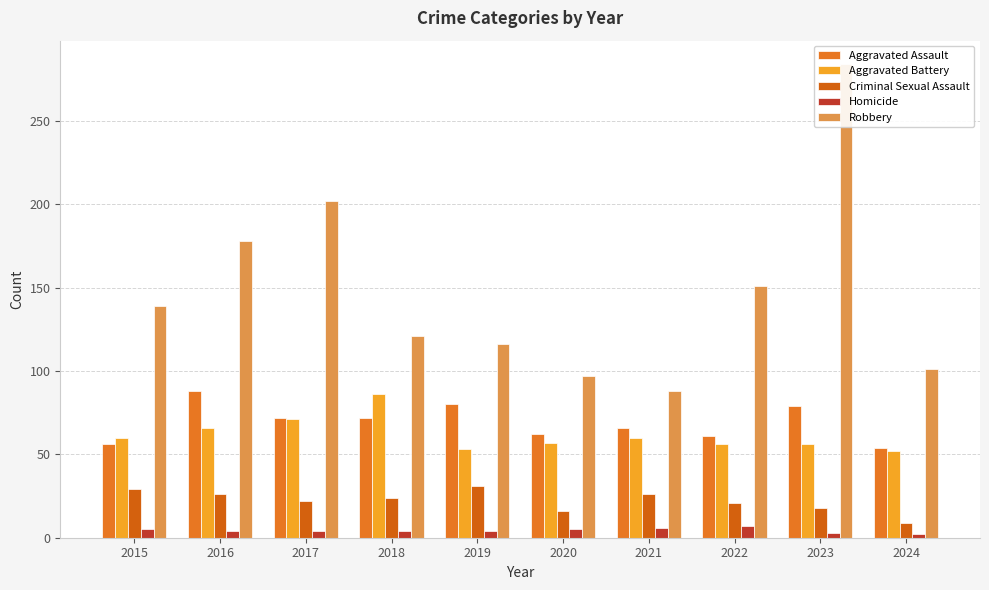

What is the sum of the Homicide values at 2016 and 2020?

9